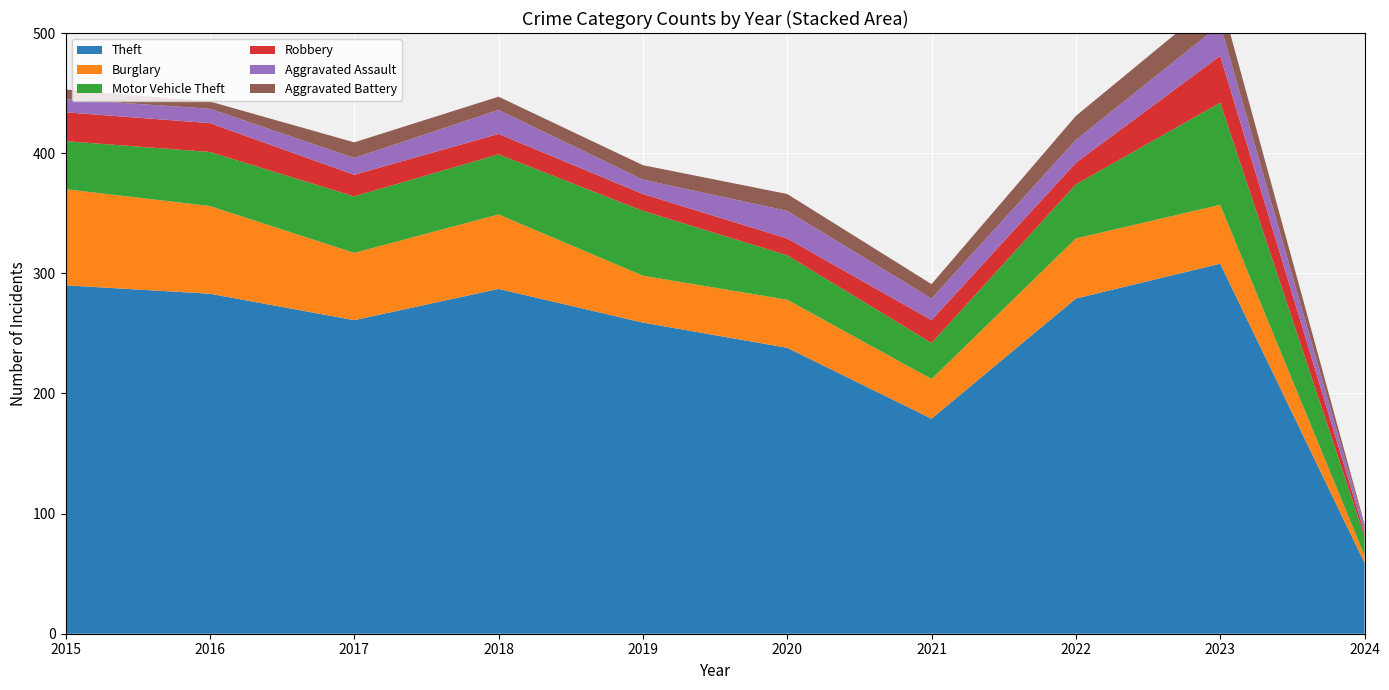

Reading left to right, transcribe all the data shown in this chart.

Theft: 2015=290	2016=283	2017=261	2018=287	2019=259	2020=238	2021=179	2022=279	2023=308	2024=59
Burglary: 2015=80	2016=73	2017=56	2018=62	2019=39	2020=40	2021=33	2022=50	2023=49	2024=6
Motor Vehicle Theft: 2015=40	2016=45	2017=47	2018=50	2019=54	2020=37	2021=30	2022=45	2023=85	2024=16
Robbery: 2015=24	2016=24	2017=18	2018=17	2019=14	2020=14	2021=19	2022=18	2023=39	2024=3
Aggravated Assault: 2015=11	2016=12	2017=14	2018=20	2019=12	2020=23	2021=18	2022=19	2023=26	2024=5
Aggravated Battery: 2015=8	2016=6	2017=13	2018=11	2019=12	2020=14	2021=12	2022=20	2023=23	2024=2